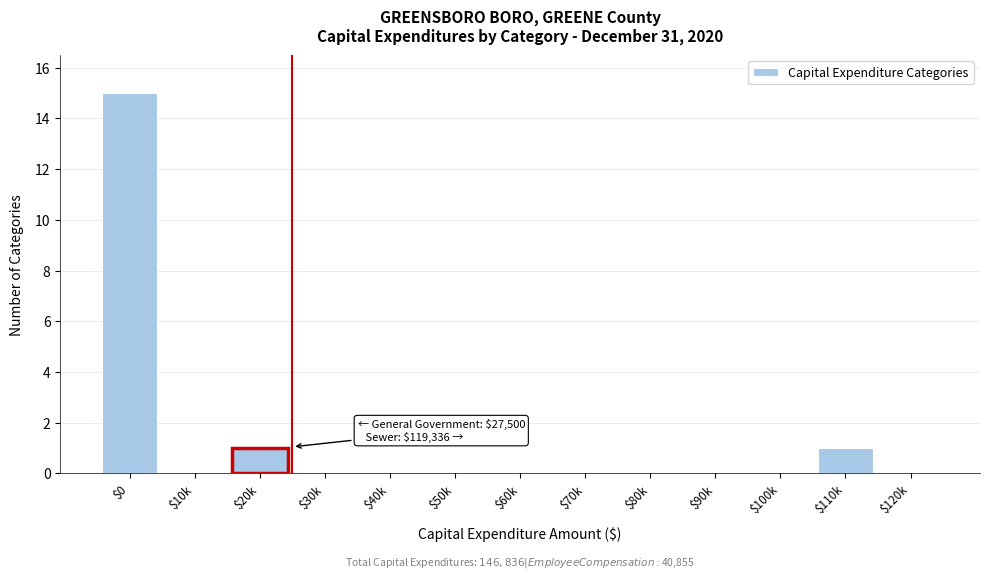

What is the maximum value shown in the chart?

15